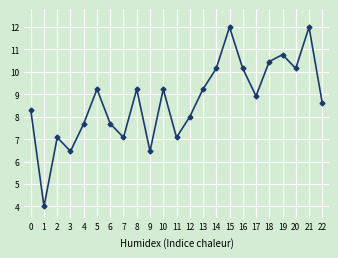

How many series are shown in this chart?

1